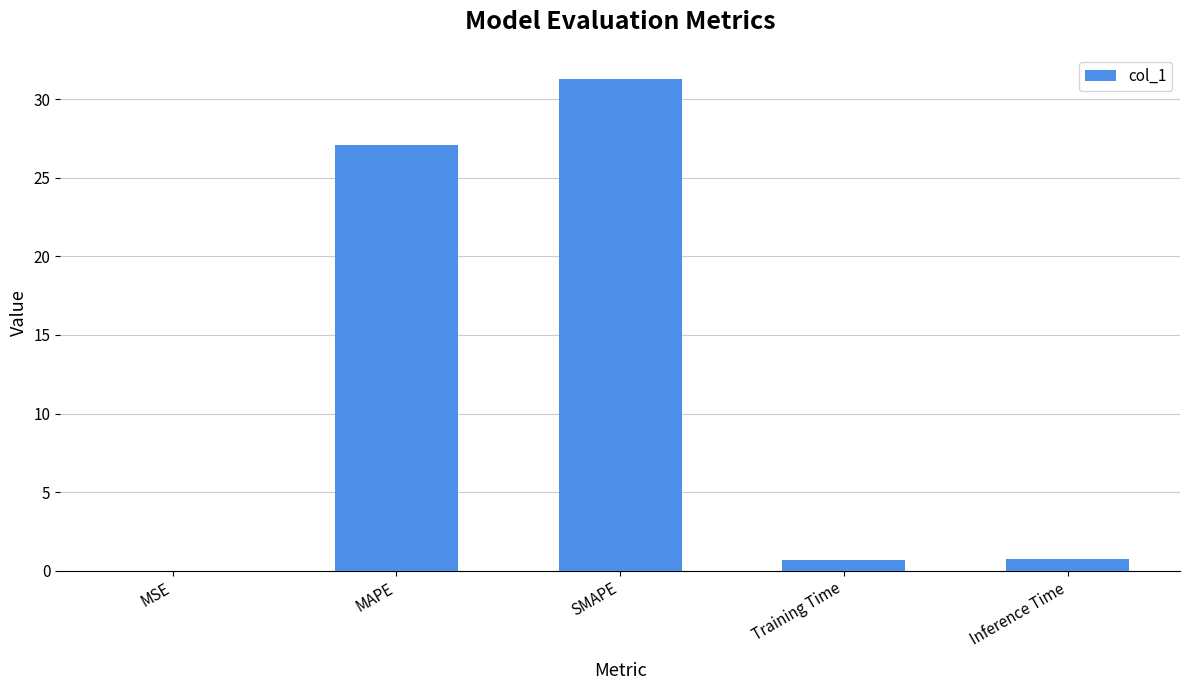

What is the sum of all values?

59.8